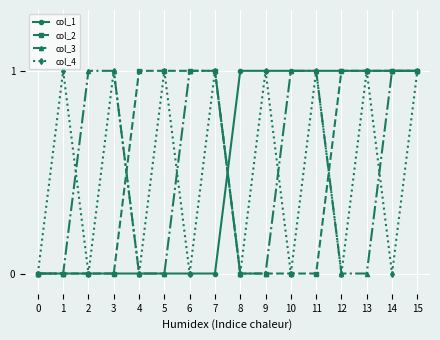

Reading left to right, what are all the values shown in this chart?

col_1: 0=0	1=0	2=0	3=0	4=0	5=0	6=0	7=0	8=1	9=1	10=1	11=1	12=1	13=1	14=1	15=1
col_2: 0=0	1=0	2=0	3=0	4=1	5=1	6=1	7=1	8=0	9=0	10=0	11=0	12=1	13=1	14=1	15=1
col_3: 0=0	1=0	2=1	3=1	4=0	5=0	6=1	7=1	8=0	9=0	10=1	11=1	12=0	13=0	14=1	15=1
col_4: 0=0	1=1	2=0	3=1	4=0	5=1	6=0	7=1	8=0	9=1	10=0	11=1	12=0	13=1	14=0	15=1